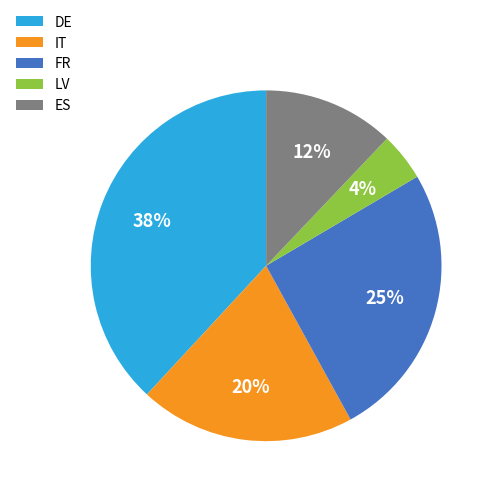

Which category has the biggest portion of the pie?

DE